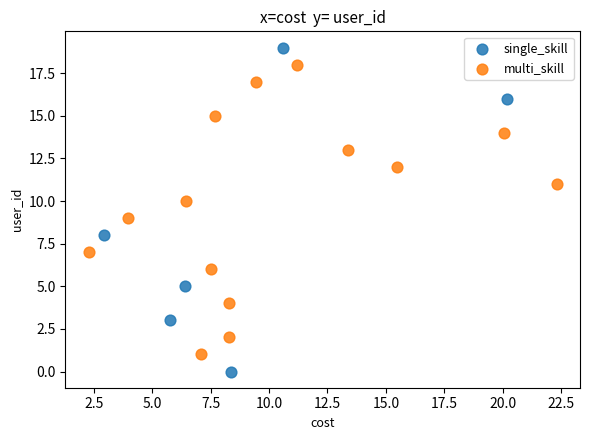

Which series reaches the minimum Y coordinate?

single_skill